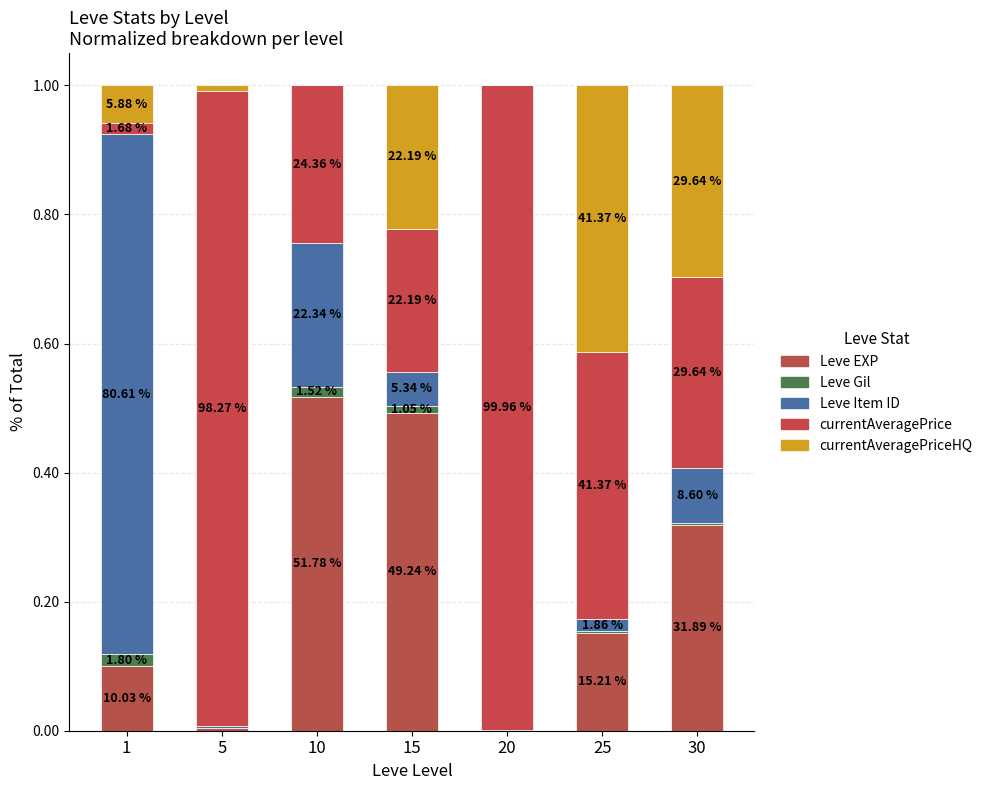

The value of currentAveragePrice at 10 is 0.1. True or false?

False